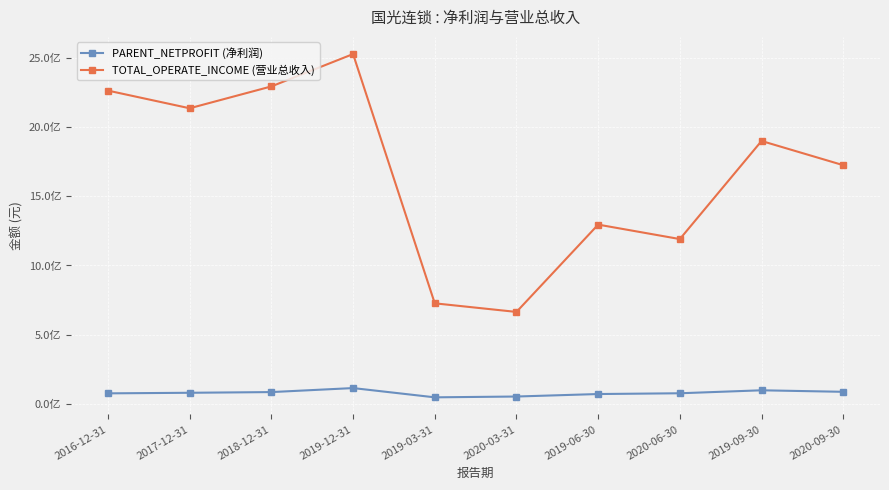

At how many categories does at least one series exceed 175569526?

10